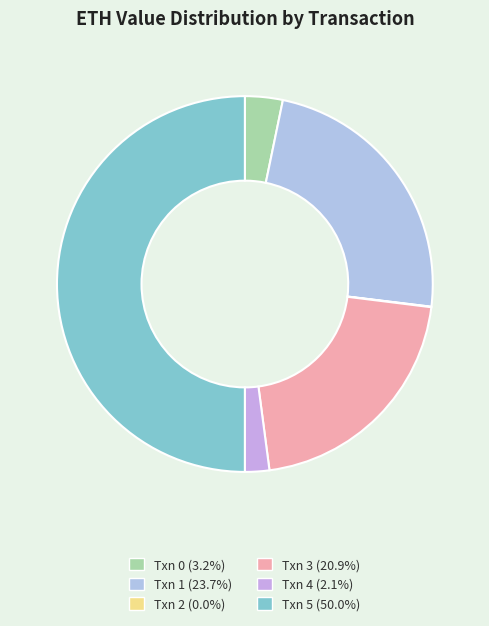

Which slice is the largest?

Txn 5